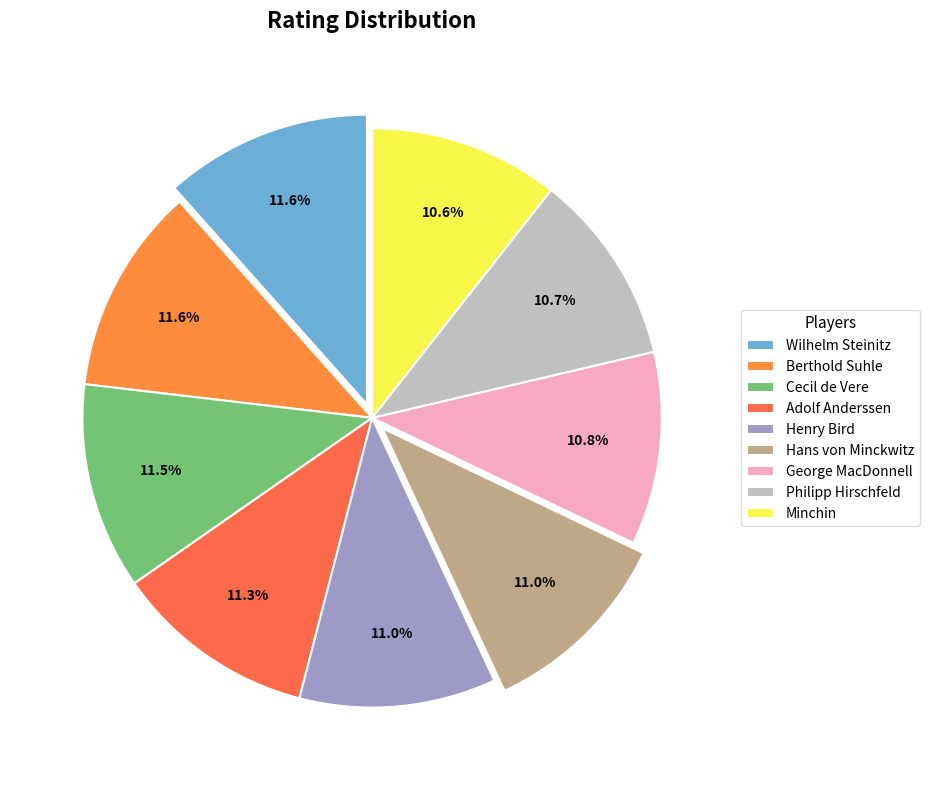

How many segments does this pie chart have?

9